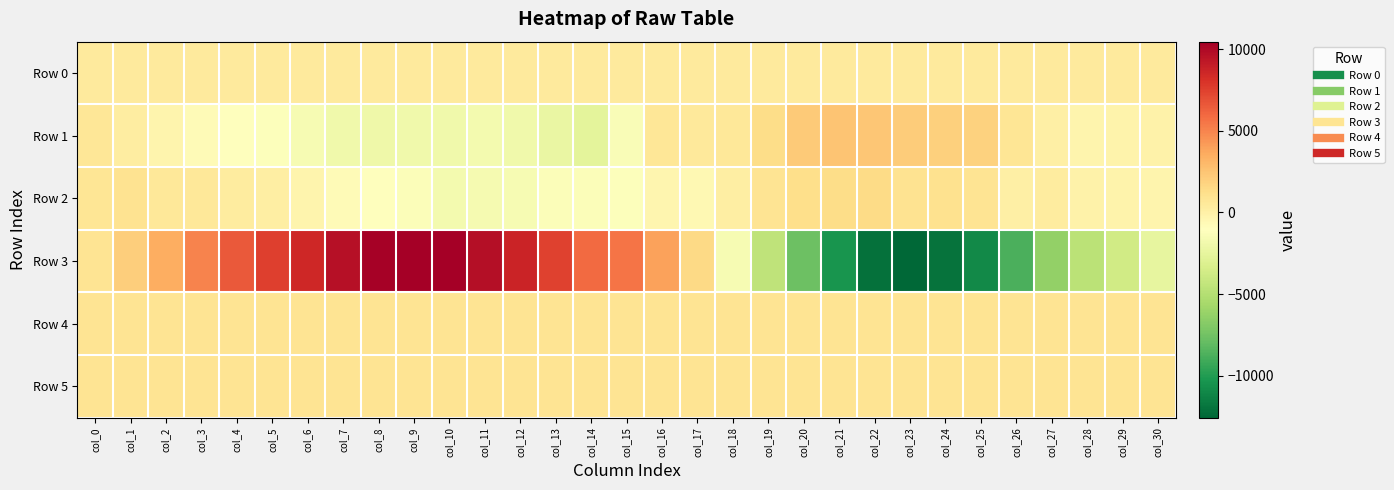

Between col_11 and col_17, which is larger?

col_17